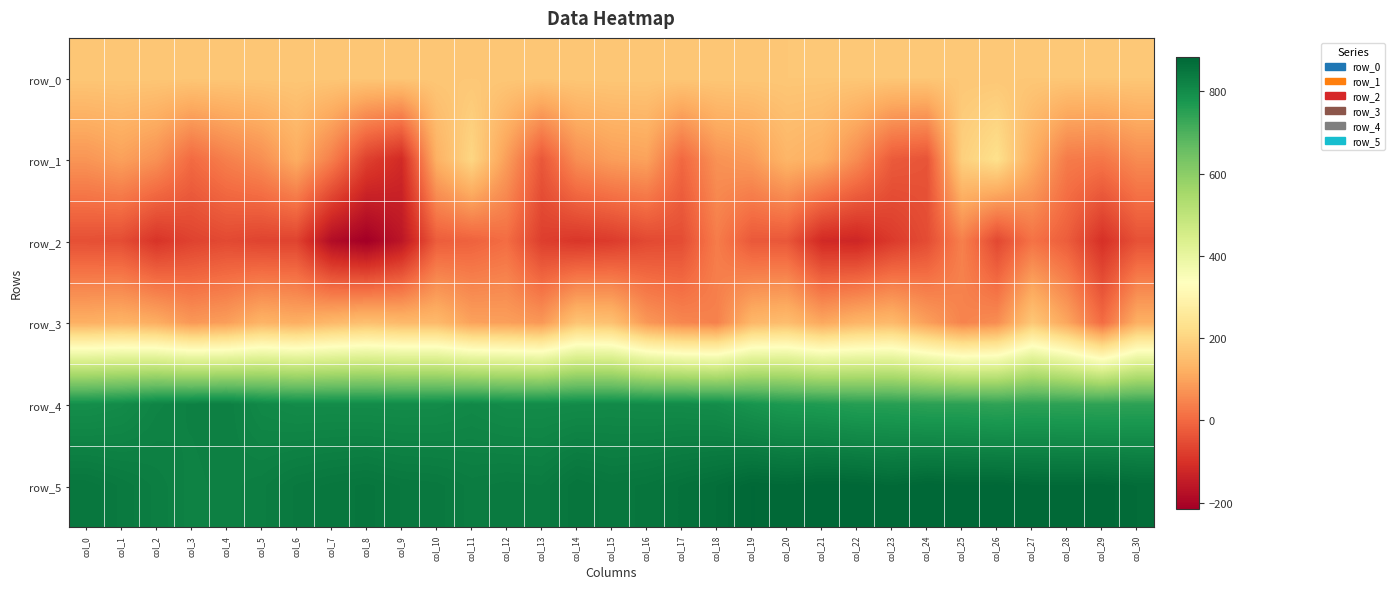

What is the sum of all row_4 values?

24354.0